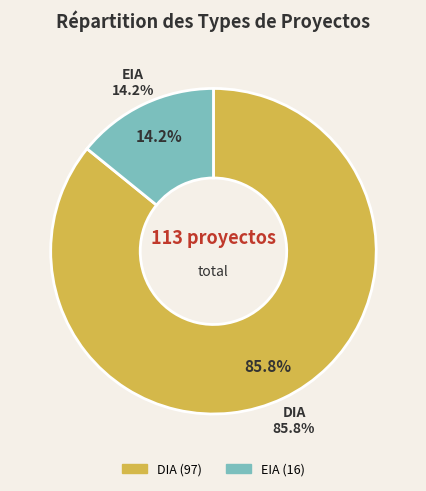

Which slice is the smallest?

EIA